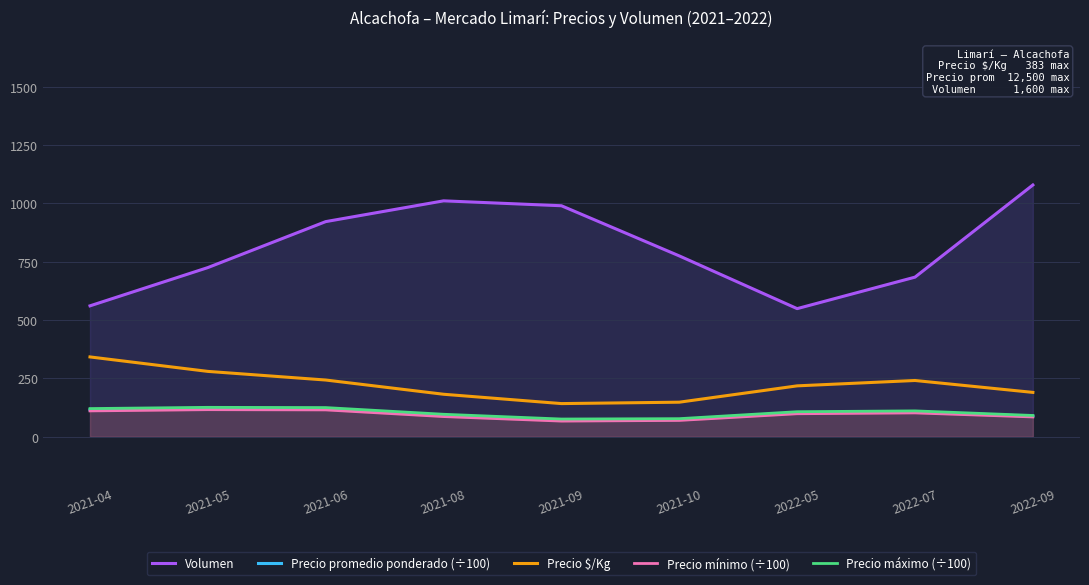

True or false: Volumen and Precio mínimo (÷100) cross at least once.

False